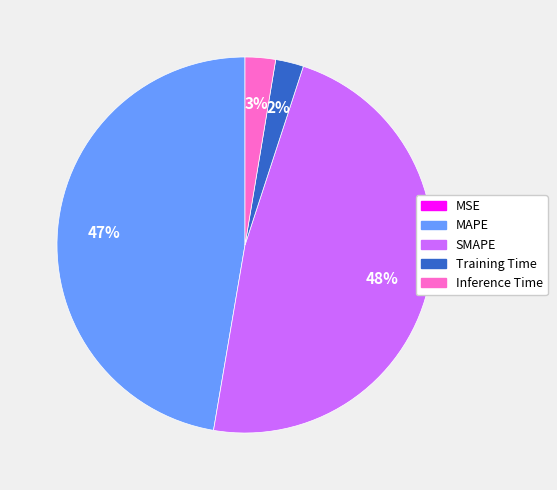

To the nearest percent, what portion does Inference Time represent?

3%